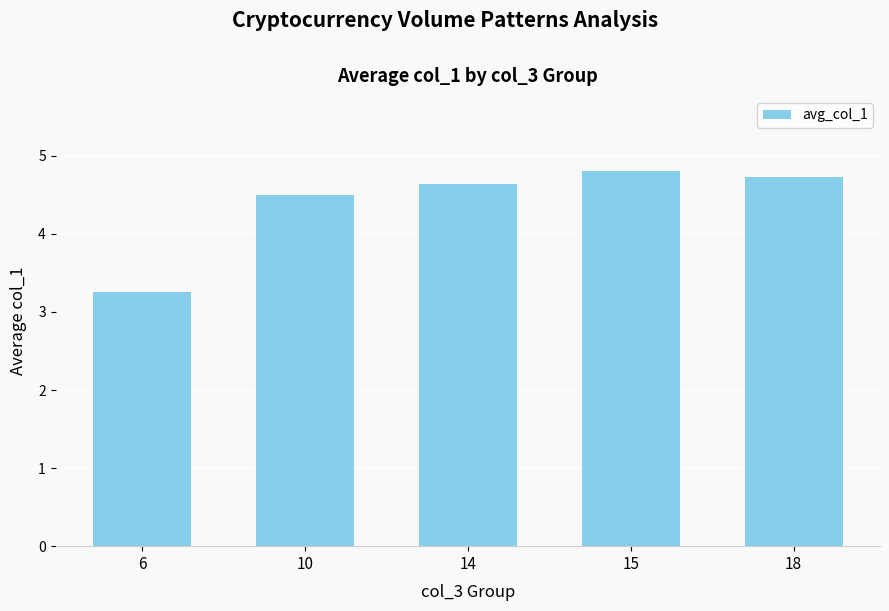

At which label is the value closest to 4?

10